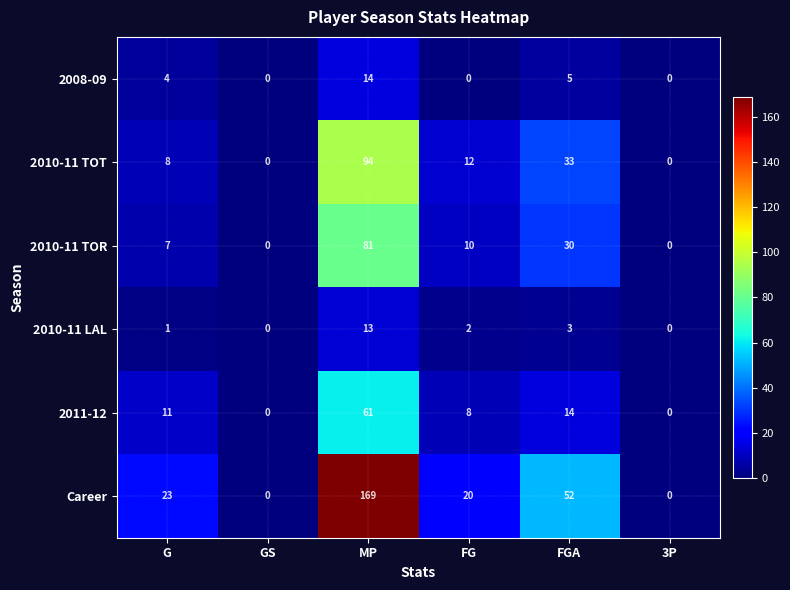

Is it true that 2011-12 equals 108 at MP?

False